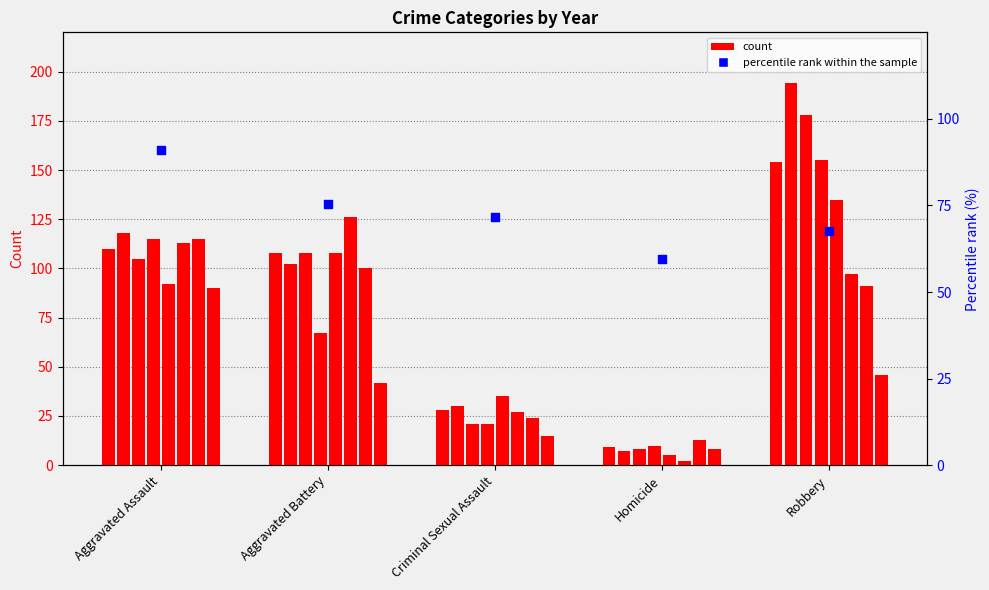

What is the ratio of the value at Homicide to the value at Aggravated Battery?

0.8